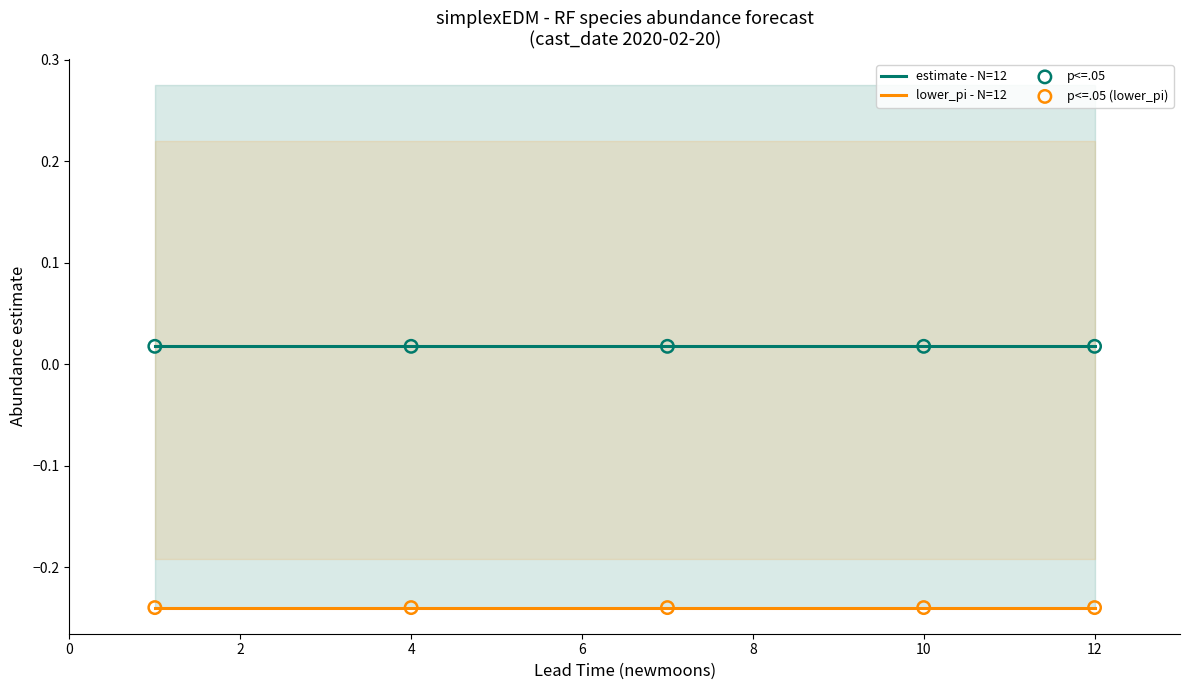

Which series contains the lowest Y value?

lower_pi